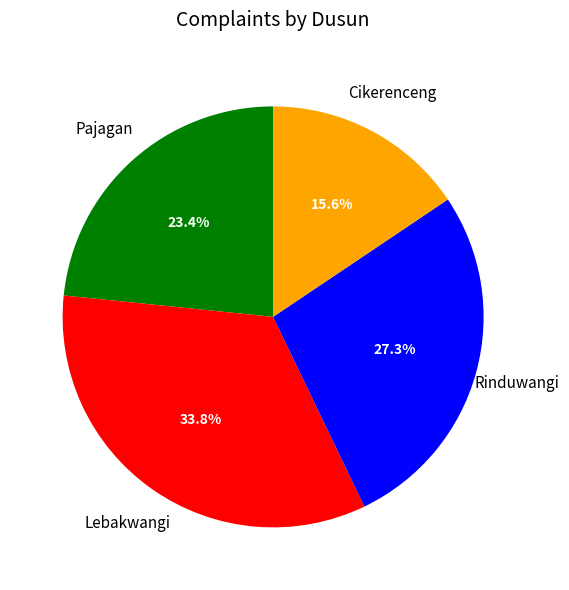

To the nearest percent, what is the difference between the Lebakwangi and Rinduwangi slice percentages?

6%